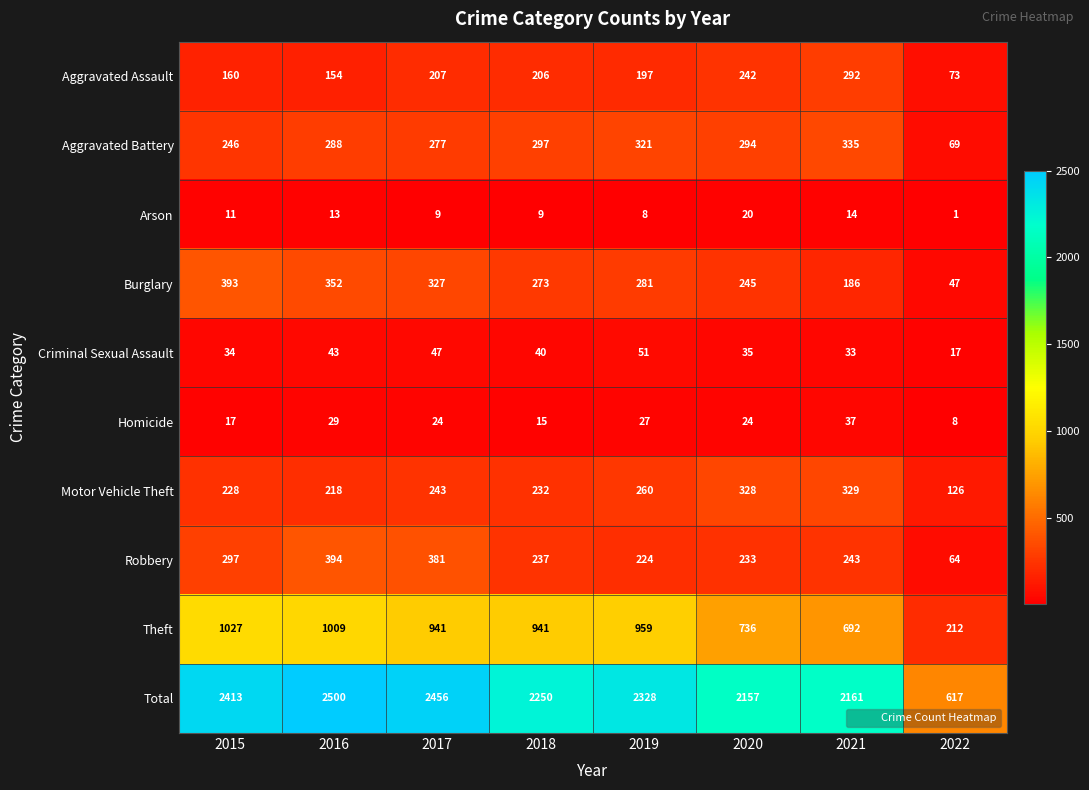

Rank the categories by Total value from highest to lowest.

2016, 2017, 2015, 2019, 2018, 2021, 2020, 2022